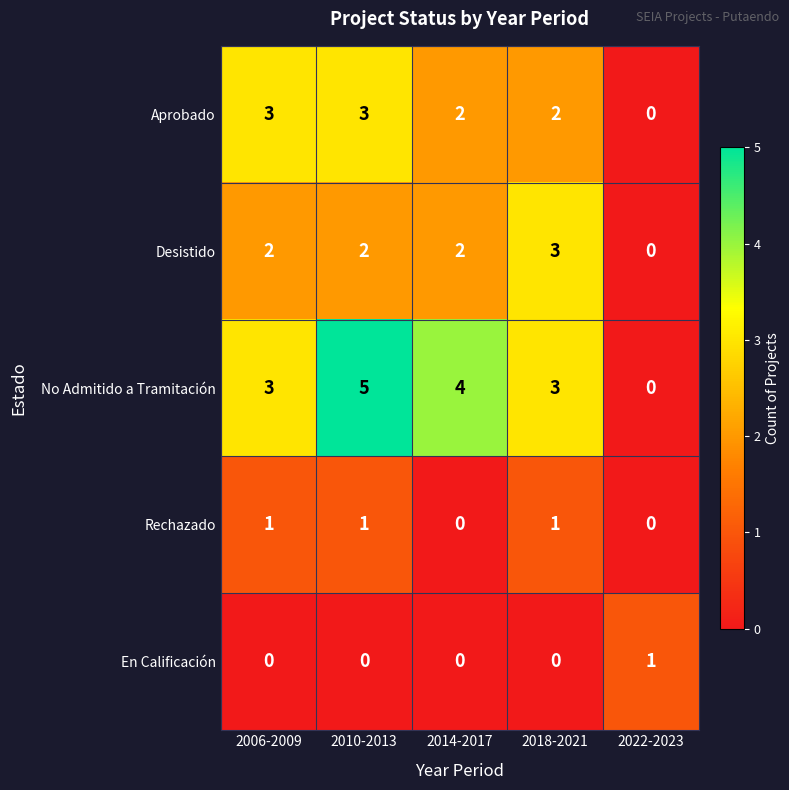

At which category is the sum across all series the highest?

2010-2013